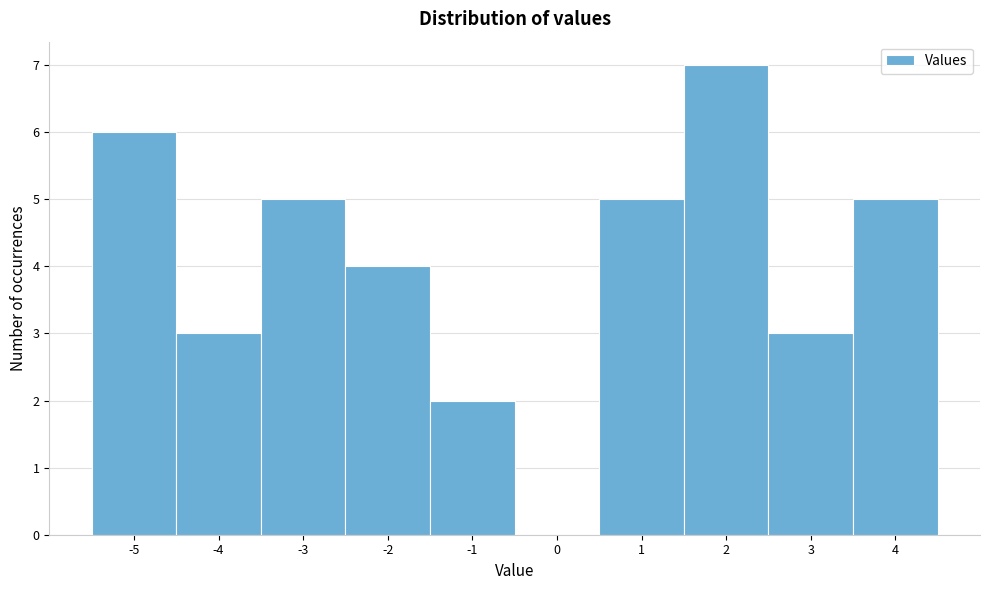

Reading left to right, list every bar in this chart as the range it spans on the x-axis followed by its height. The values are not printed on the chart, so give them approximately, as read against the axis.

-5.5 to -4.5: 6
-4.5 to -3.5: 3
-3.5 to -2.5: 5
-2.5 to -1.5: 4
-1.5 to -0.5: 2
-0.5 to 0.5: 0
0.5 to 1.5: 5
1.5 to 2.5: 7
2.5 to 3.5: 3
3.5 to 4.5: 5